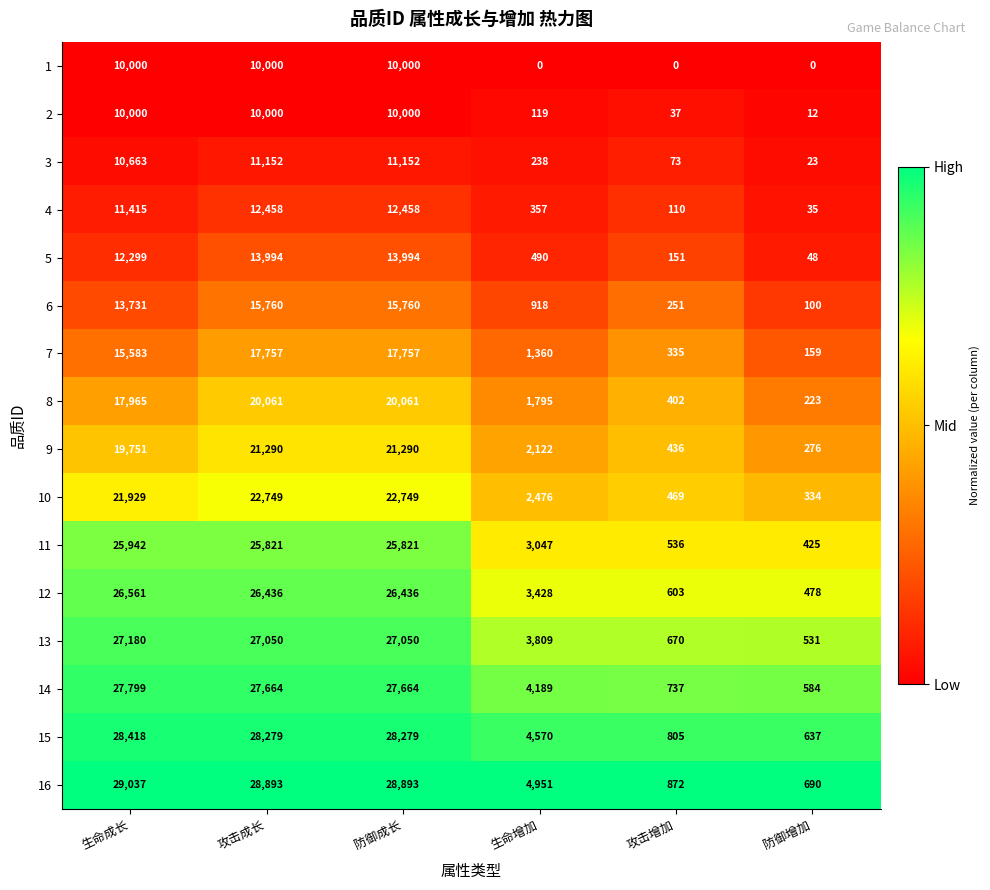

What is the difference between the highest and lowest values at 攻击增加?

872